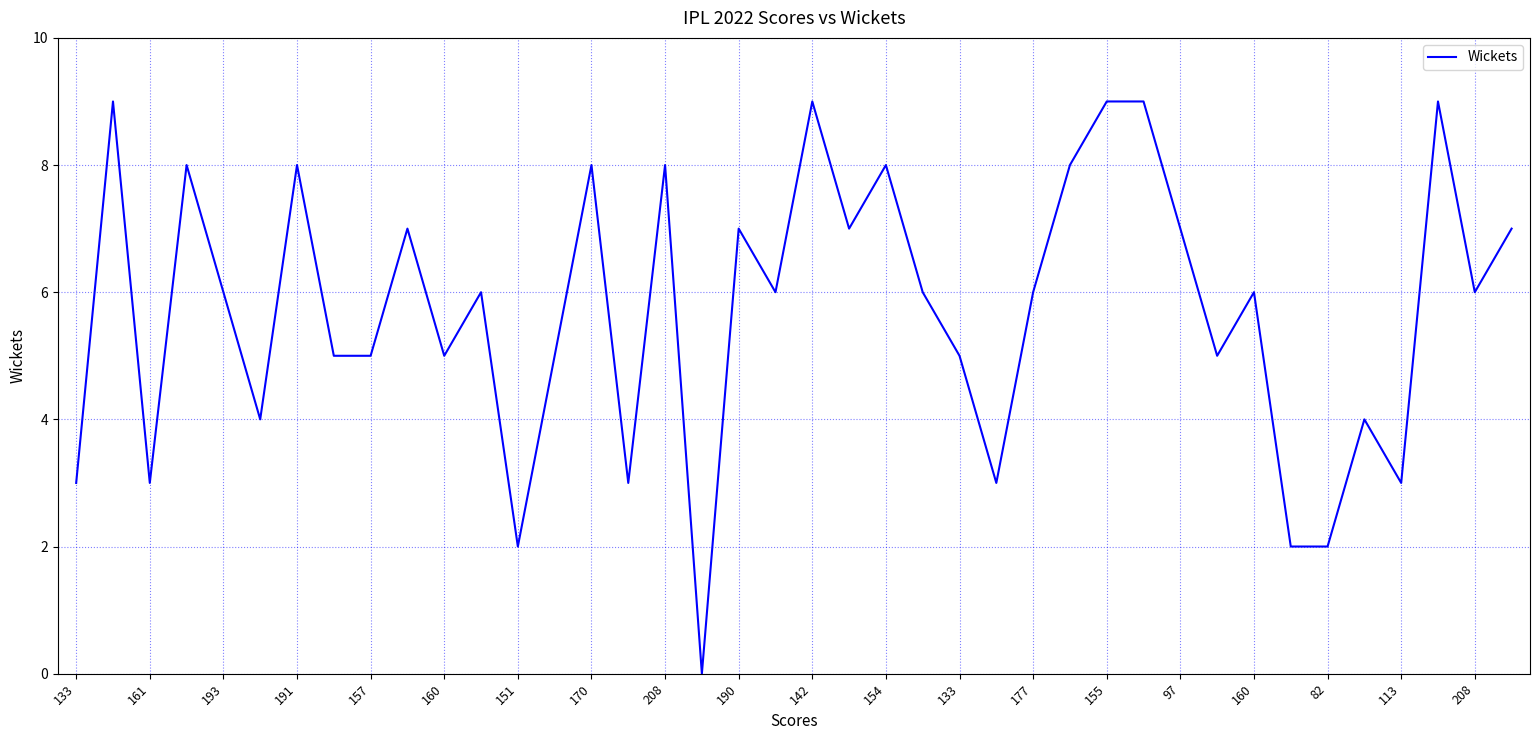

What is the difference between the maximum and minimum values?

9